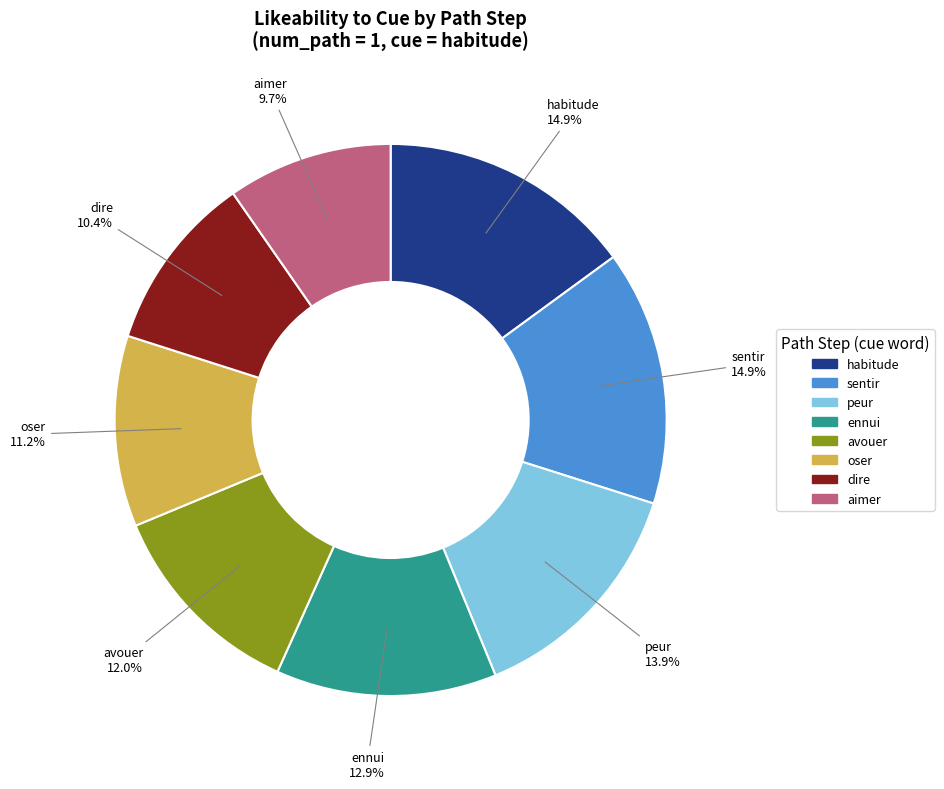

Is avouer the majority of the pie?

No